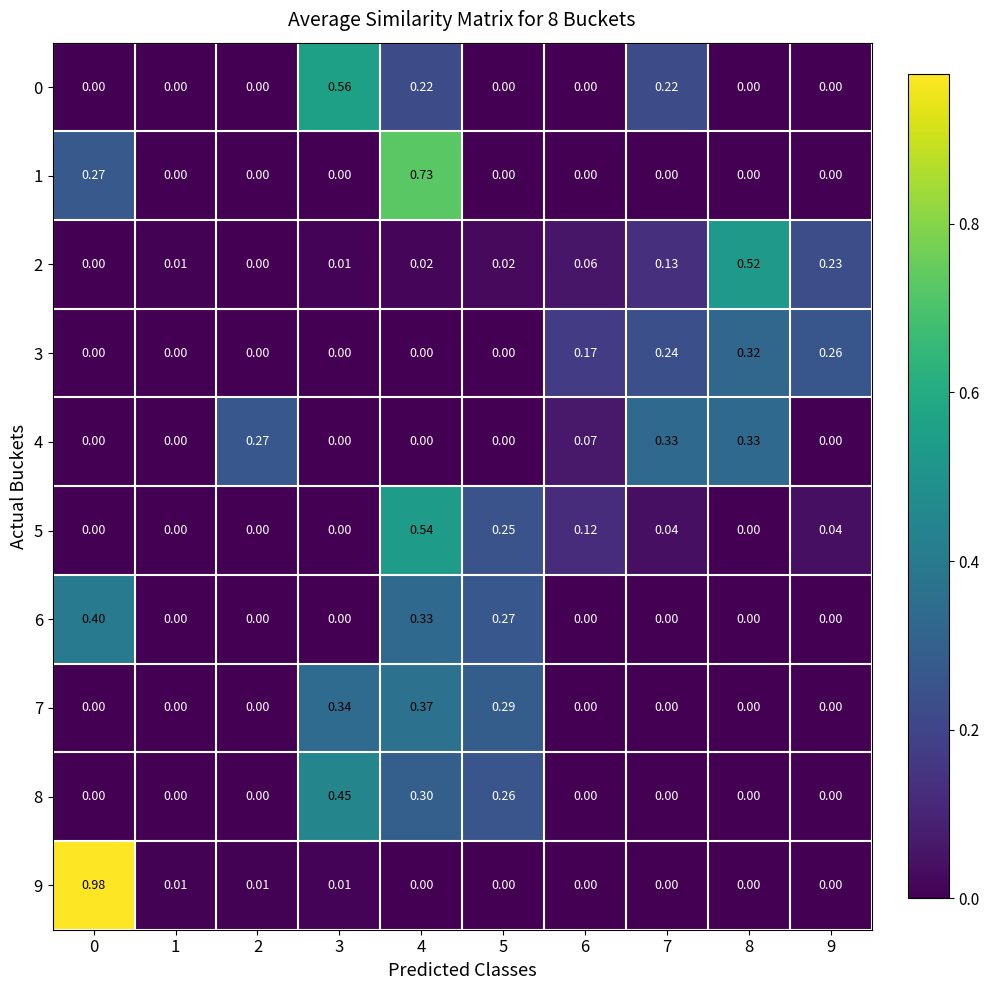

What is the spread (max minus min) of values at 7?

0.3